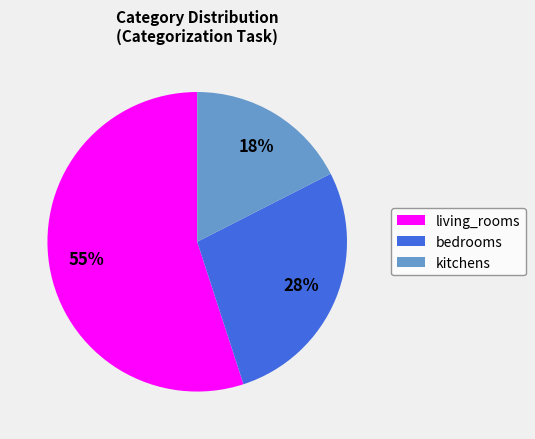

Do bedrooms and kitchens together represent more than half of the pie?

No